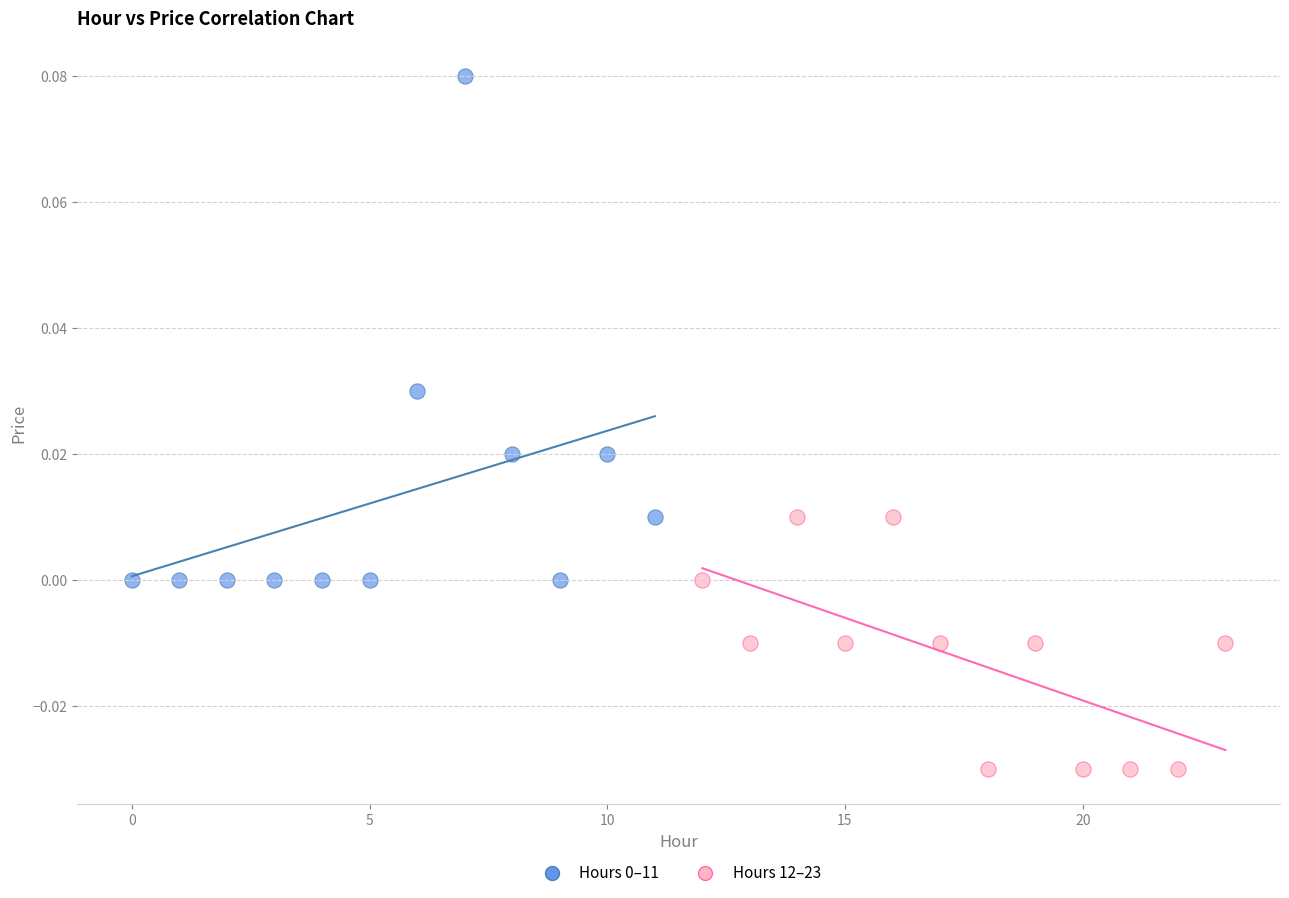

Which series contains the lowest Y value?

Hours 12–23